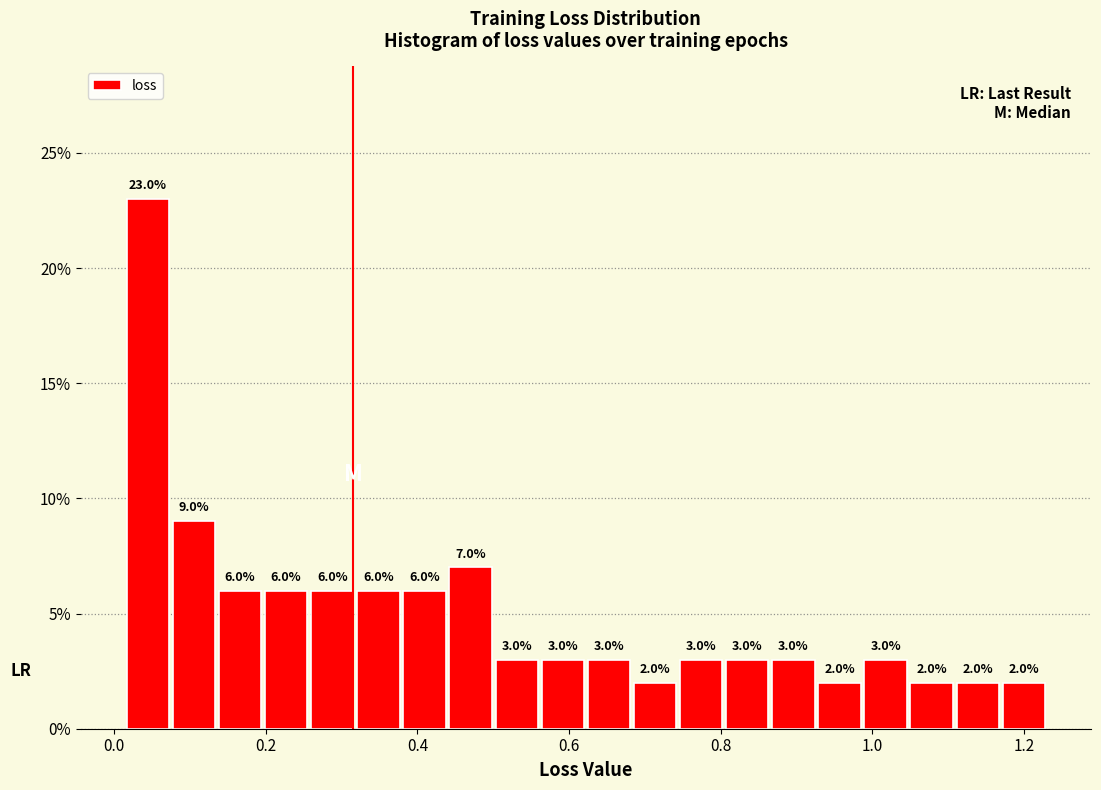

Around what value on the x-axis is the tallest bar? Give the approximate position of its centre, as read against the axis.

0.04